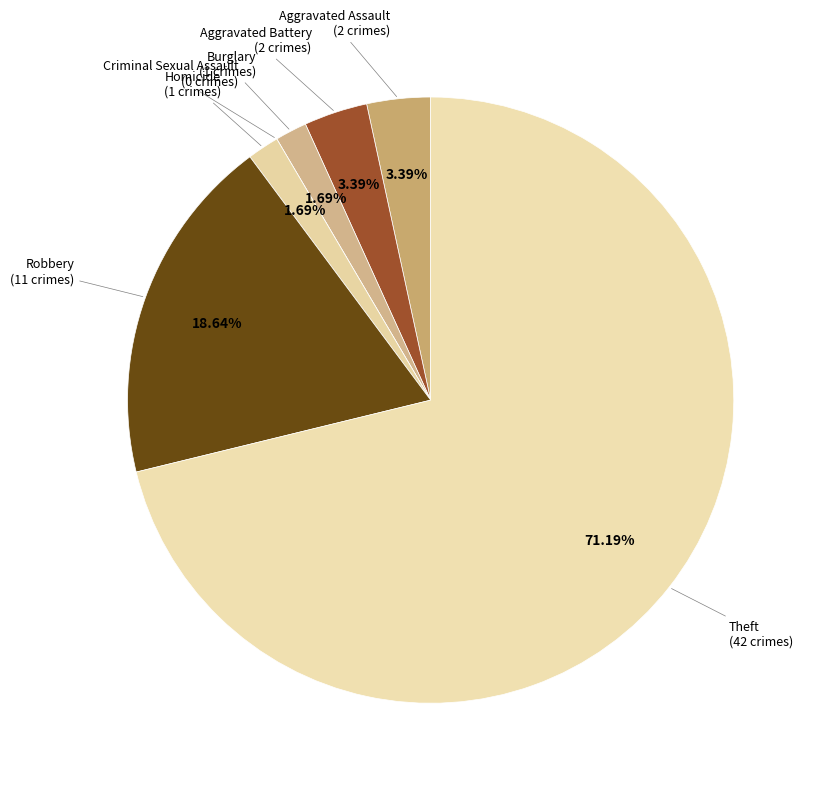

Count the number of slices in the pie.

7